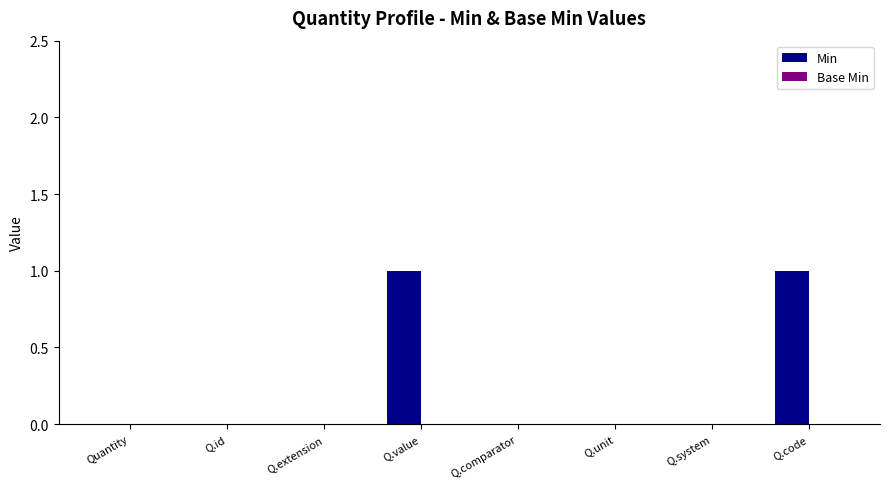

The chart shows a value of 0 at Q.unit. True or false?

True